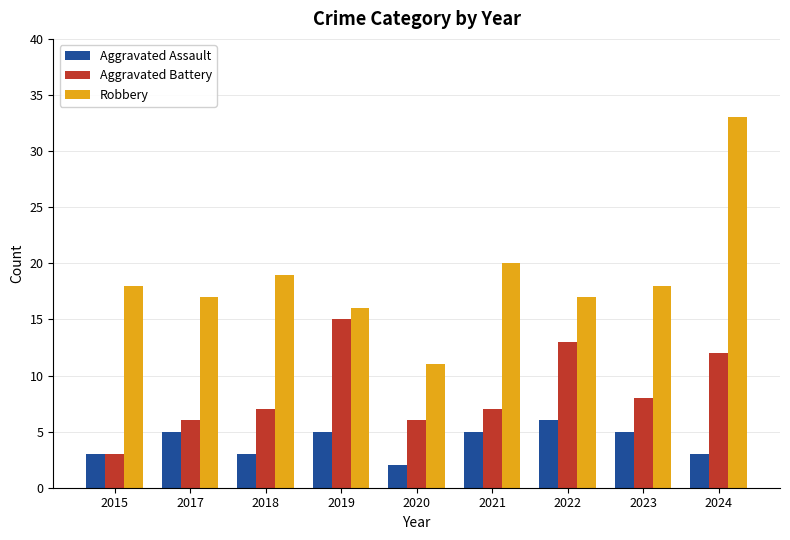

What are all the series names shown in the legend?

Aggravated Assault, Aggravated Battery, Robbery